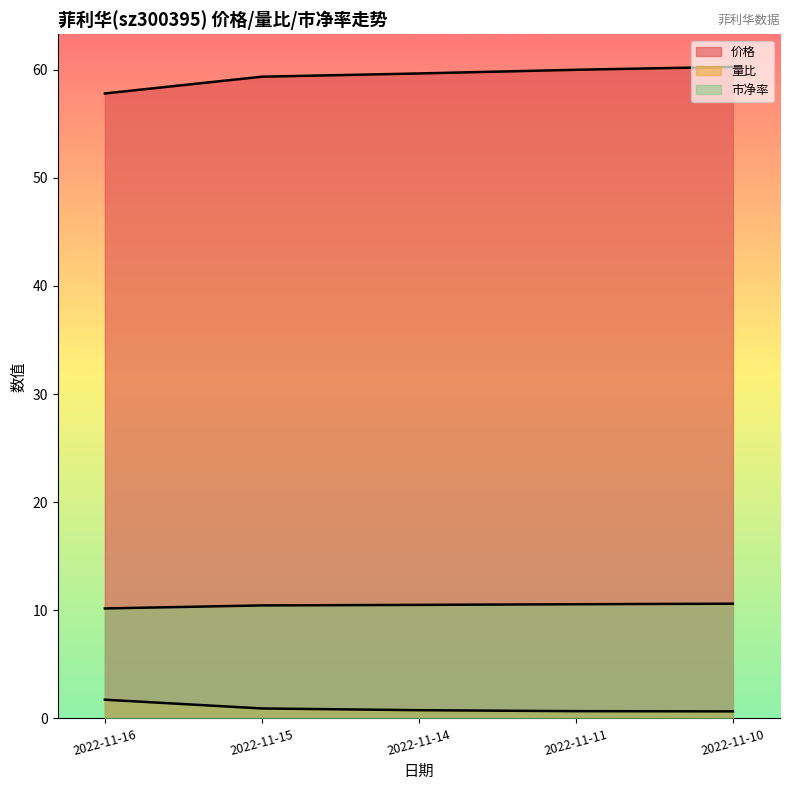

Reading left to right, list all the values displayed in this chart.

价格: 2022-11-16=57.8	2022-11-15=59.4	2022-11-14=59.6	2022-11-11=60.0	2022-11-10=60.3
量比: 2022-11-16=1.7	2022-11-15=0.9	2022-11-14=0.8	2022-11-11=0.7	2022-11-10=0.7
市净率: 2022-11-16=10.2	2022-11-15=10.4	2022-11-14=10.5	2022-11-11=10.6	2022-11-10=10.6